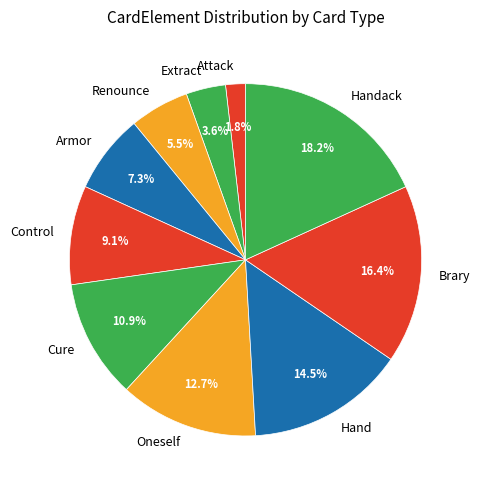

Between Oneself and Cure, which is larger?

Oneself